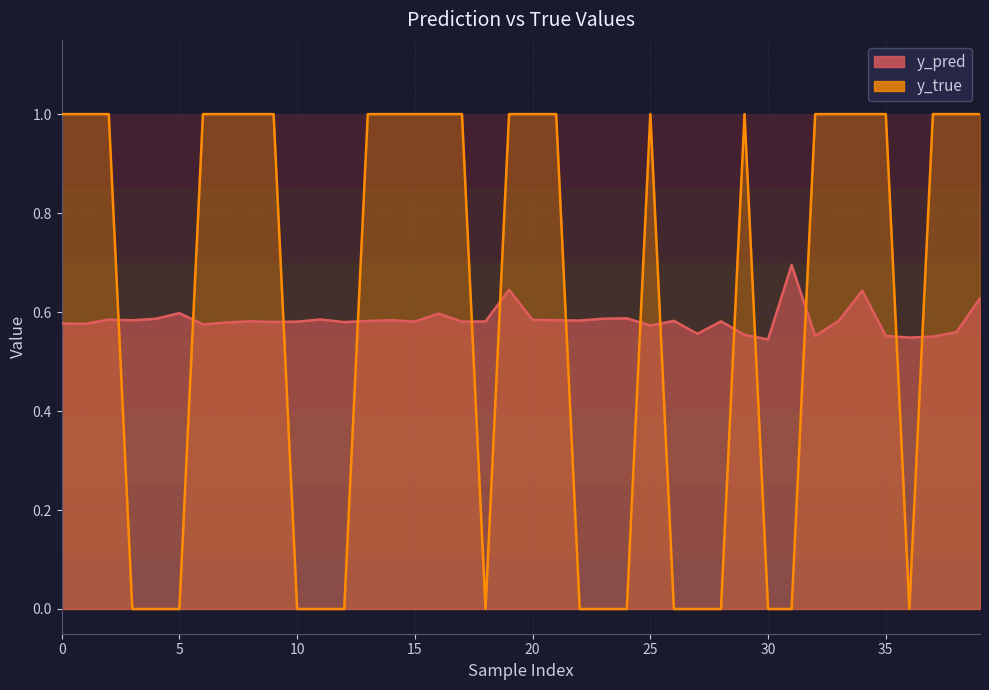

At how many categories does at least one series exceed 0?

40